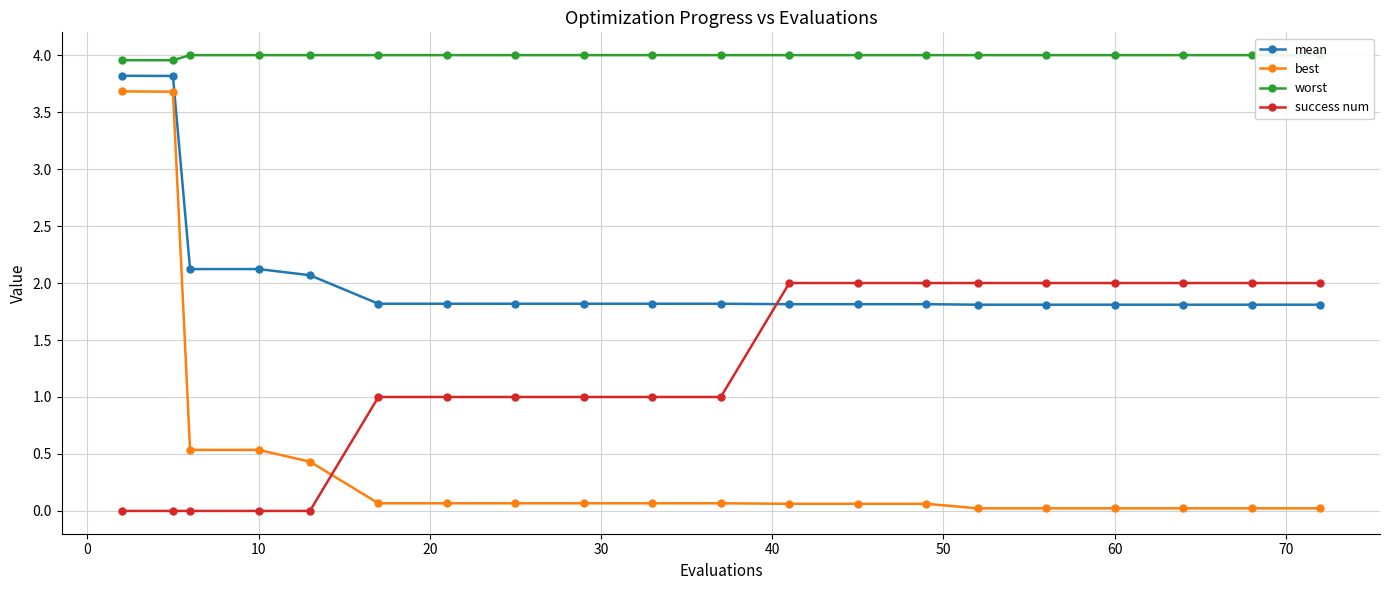

What is the highest value of the best series?

3.7